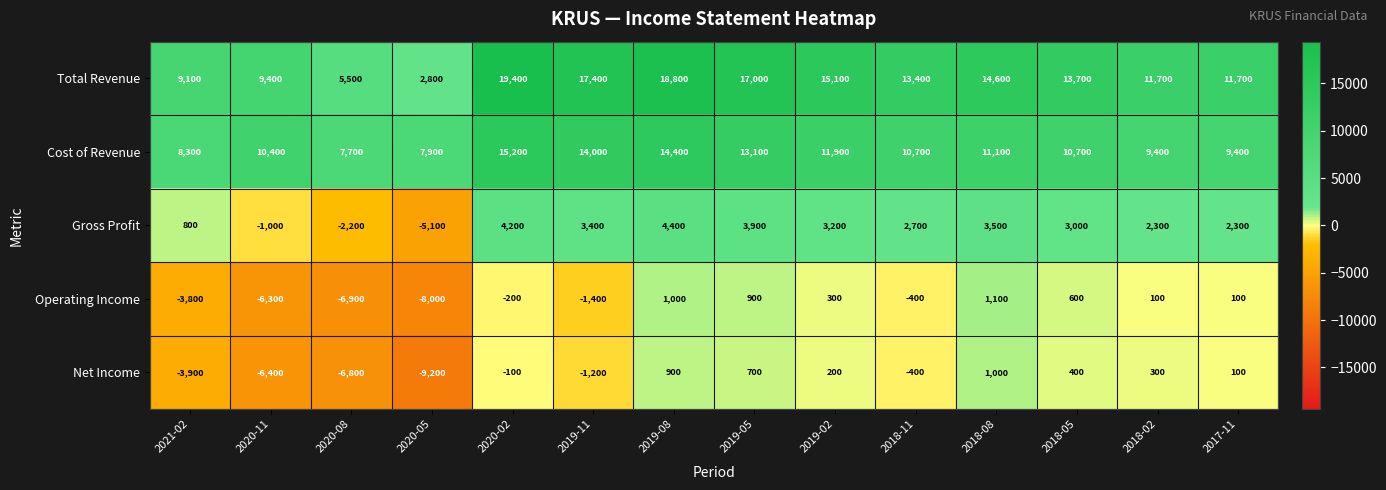

Is it true that Net Income equals -1200 at 2019-11?

True